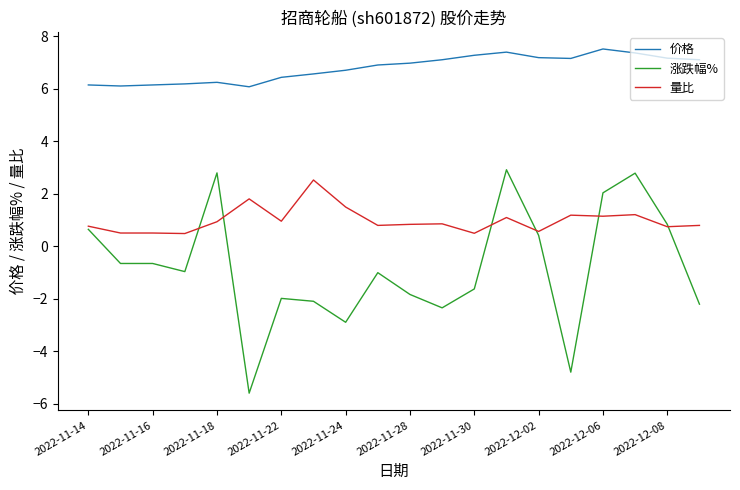

True or false: 价格 and 量比 cross at least once.

False